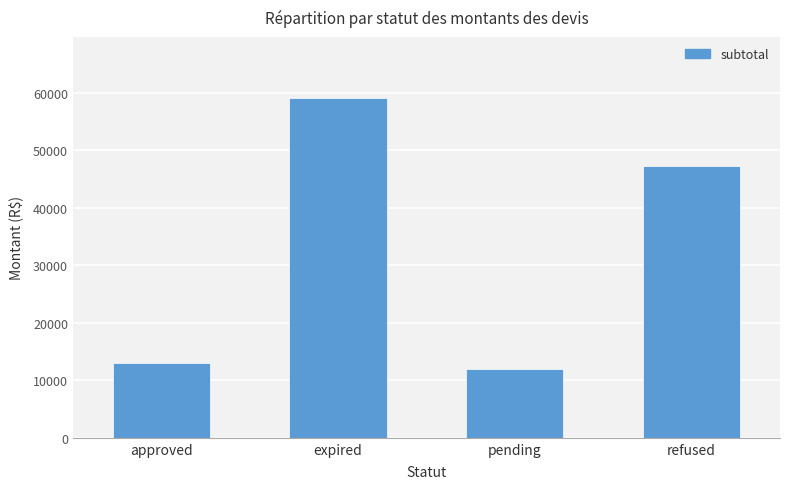

List the labels in order of value, largest first.

expired, refused, approved, pending